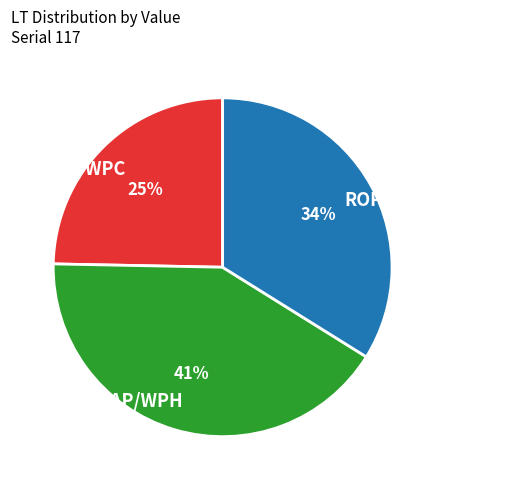

To the nearest percent, what portion does ROP/DRP/FRP/WUC represent?

34%